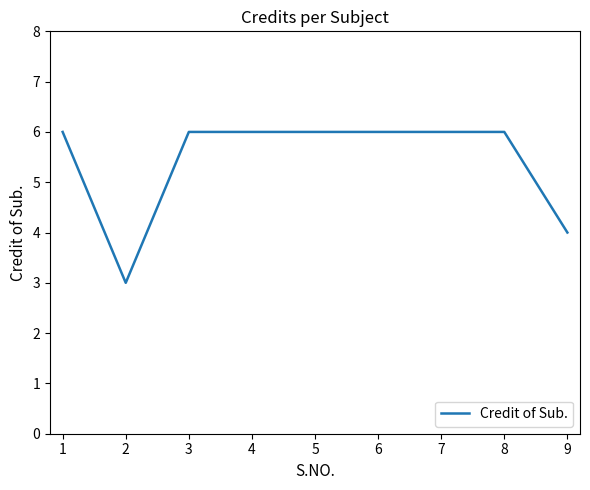

At which category does the chart reach its minimum across all series?

2